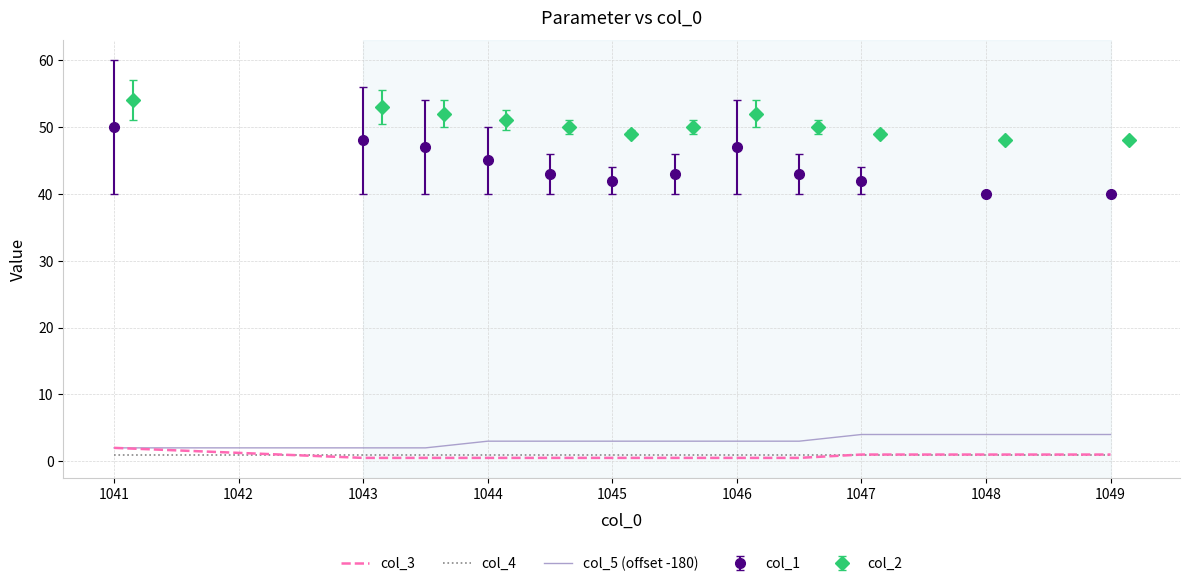

Read the col_4 value at 1046.

1.0